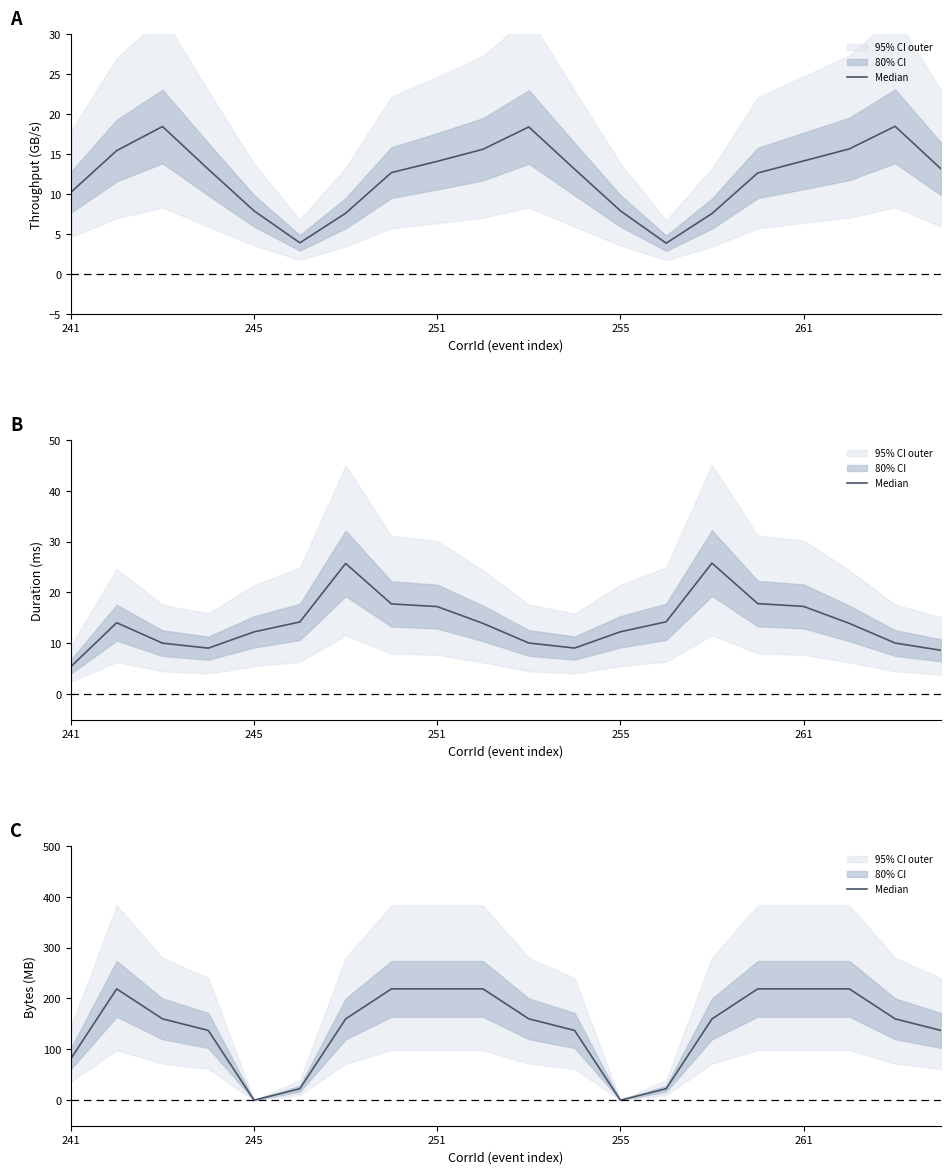

What is the value of the 10th point from the left?

218.8